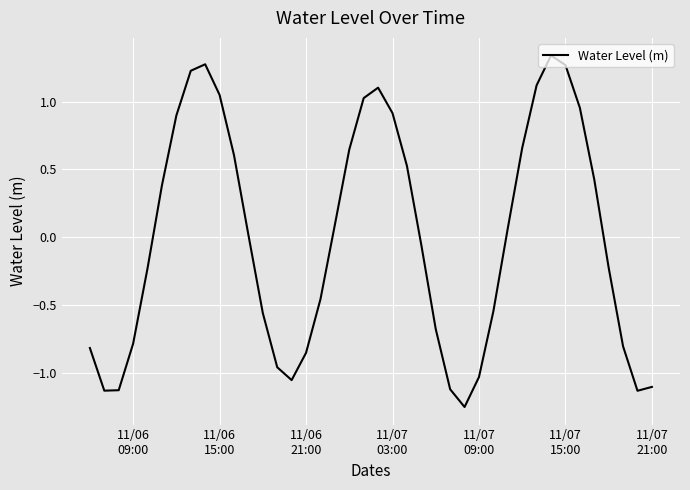

What is the difference between the maximum and minimum values?

2.6